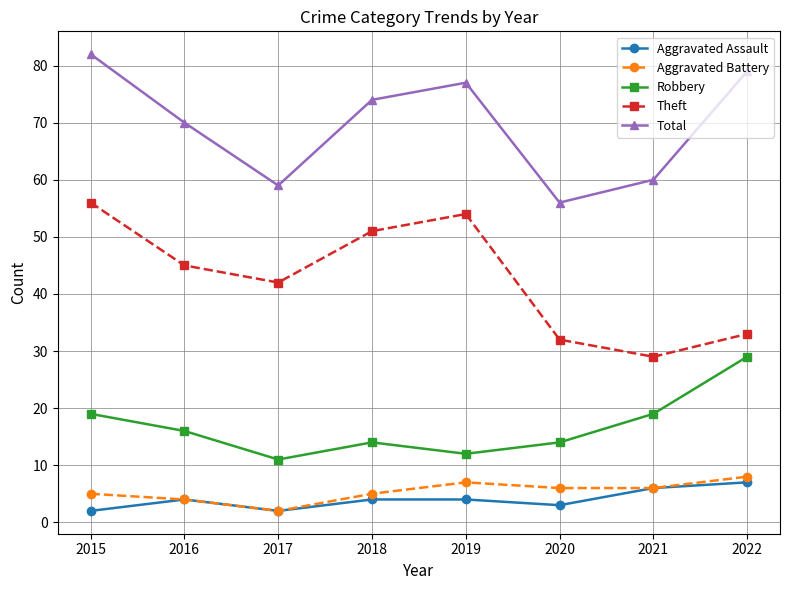

How many categories are shown in the chart?

8